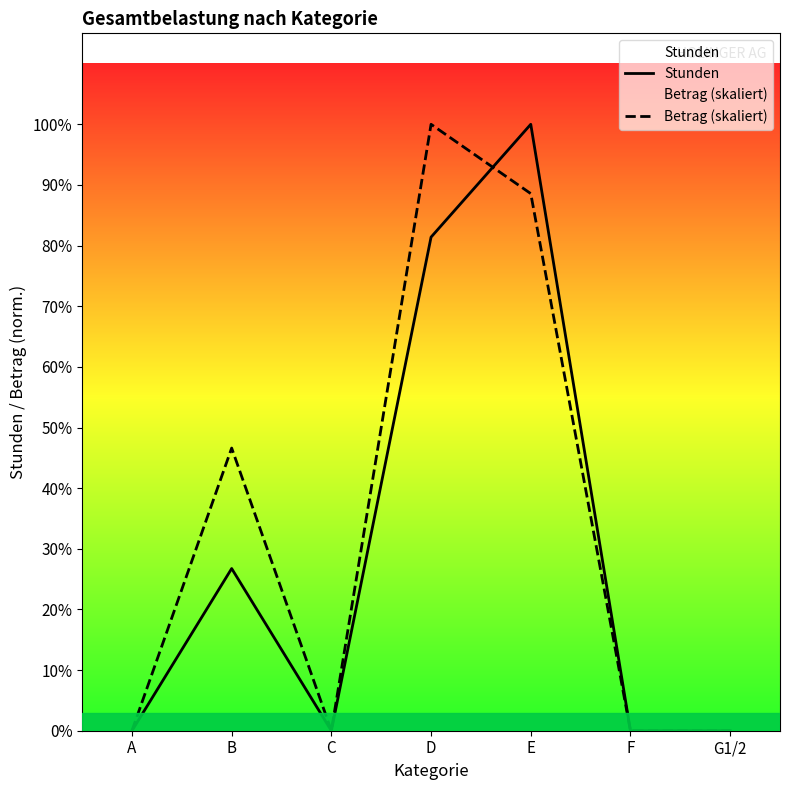

At which category does Stunden reach its first local peak?

B